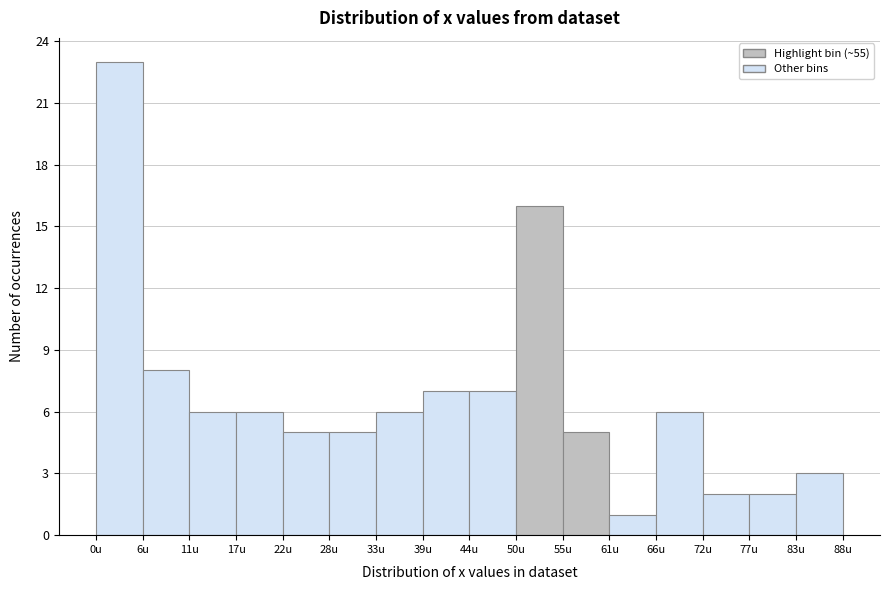

Reading left to right, list every bar in this chart as the range it spans on the x-axis followed by its height. Neither the bar edges nor the heights are printed on the chart, so give them approximately, as read against the axes.

0 to 6: 23
6 to 11: 8
11 to 17: 6
17 to 22: 6
22 to 28: 5
28 to 33: 5
33 to 39: 6
39 to 44: 7
44 to 50: 7
50 to 55: 16
55 to 61: 5
61 to 66: 1
66 to 72: 6
72 to 77: 2
77 to 83: 2
83 to 88: 3